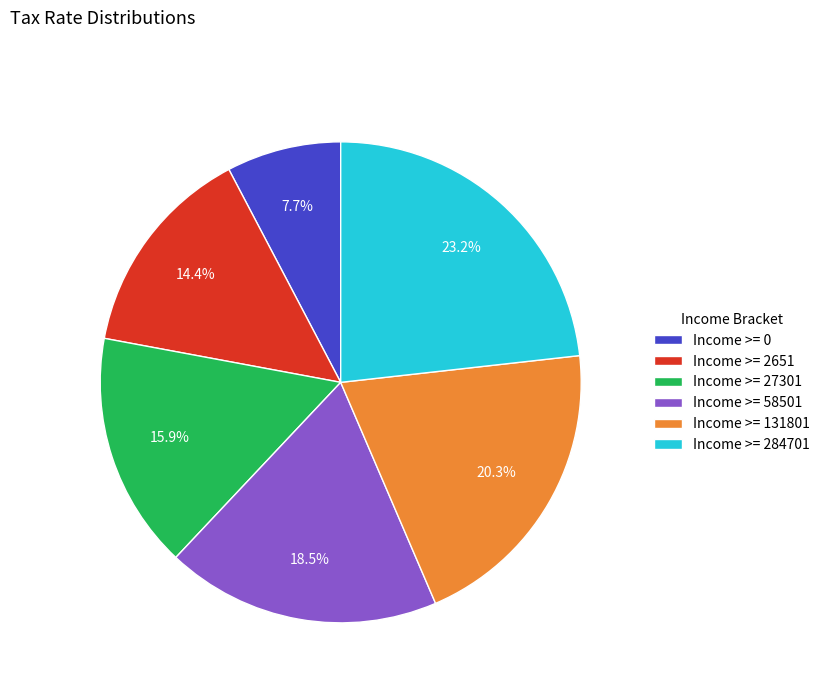

Count the number of slices in the pie.

6